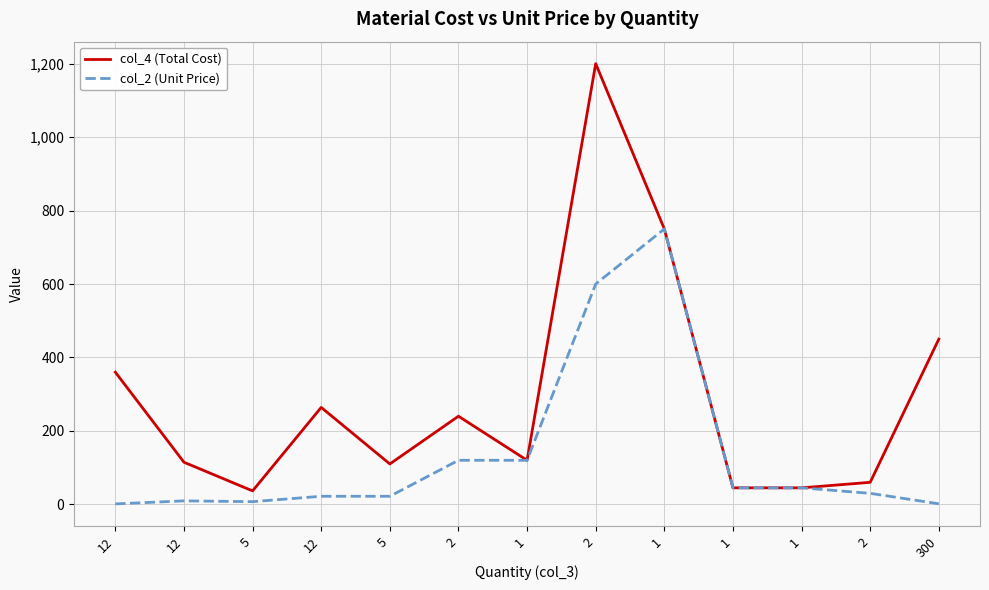

What are all the series names shown in the legend?

col_4 (Total Cost), col_2 (Unit Price)